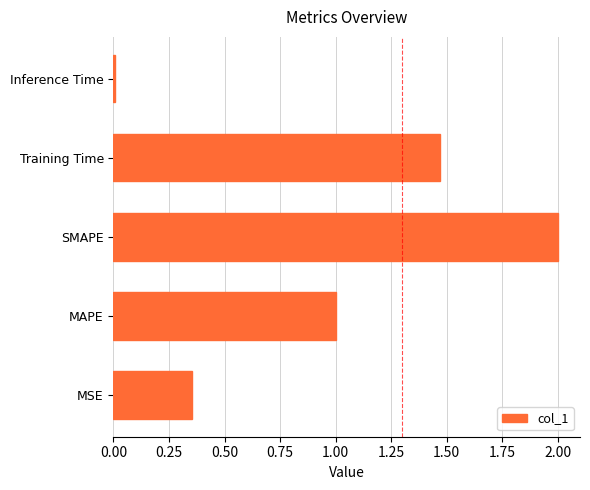

The chart shows a value of 0.0 at Inference Time. True or false?

True